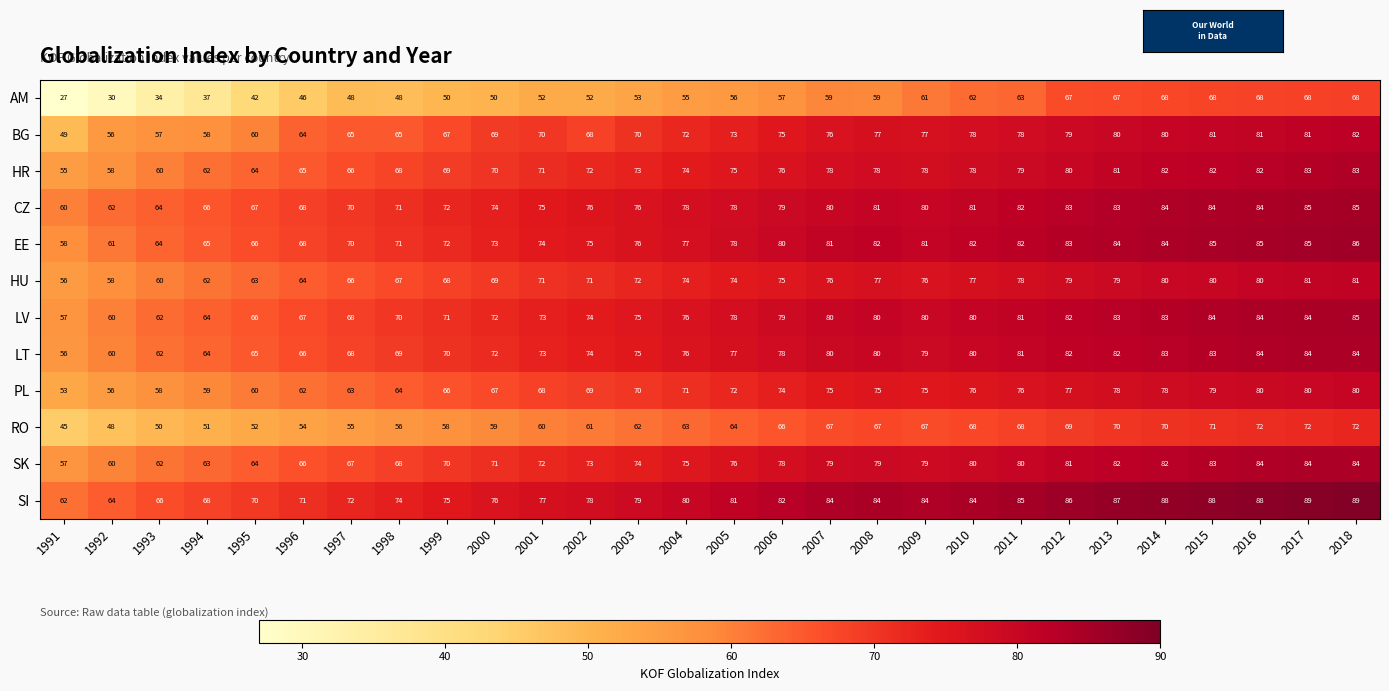

What is the sum of the BG values at 2005 and 1995?

133